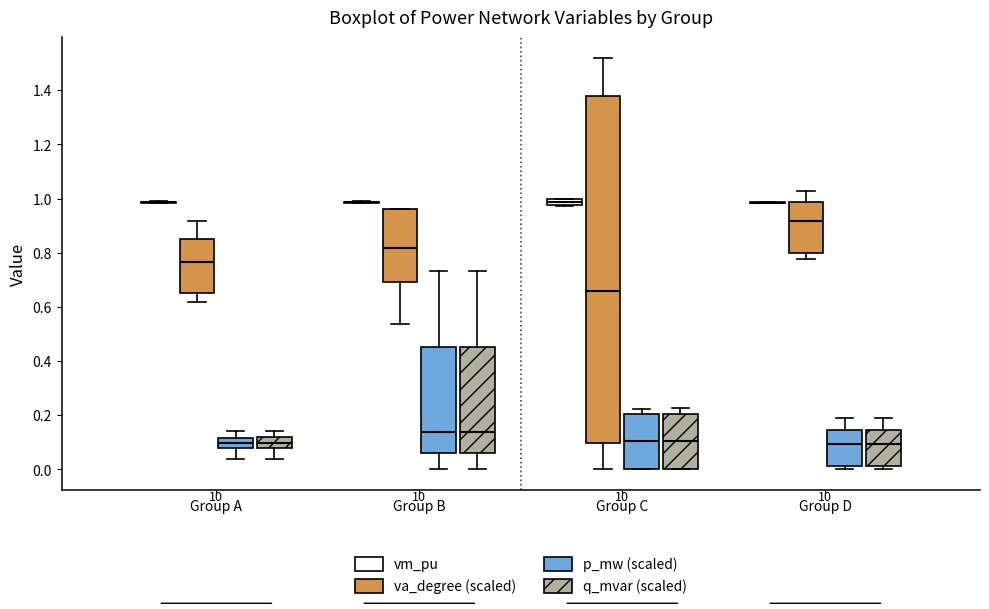

Where is the lower edge of the box for Group B (va_degree (scaled)) on the y-axis? The values are not printed on the chart, so give them approximately, as read against the axis.

0.70